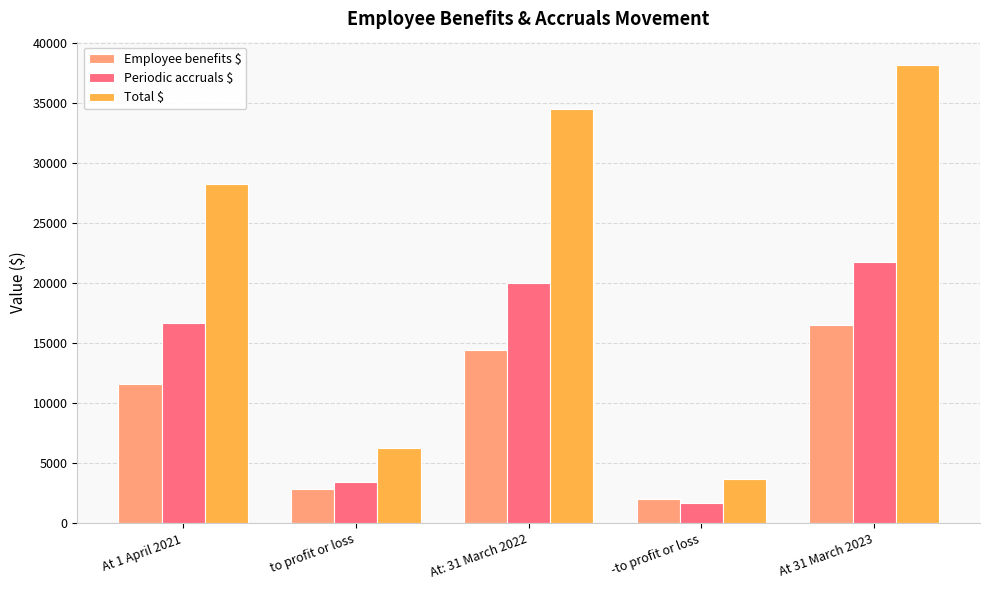

Reading left to right, list all the values displayed in this chart.

Employee benefits $: 11599	2846	14445	2013	16458
Periodic accruals $: 16632	3390	20022	1683	21705
Total $: 28231	6236	34467	3696	38163